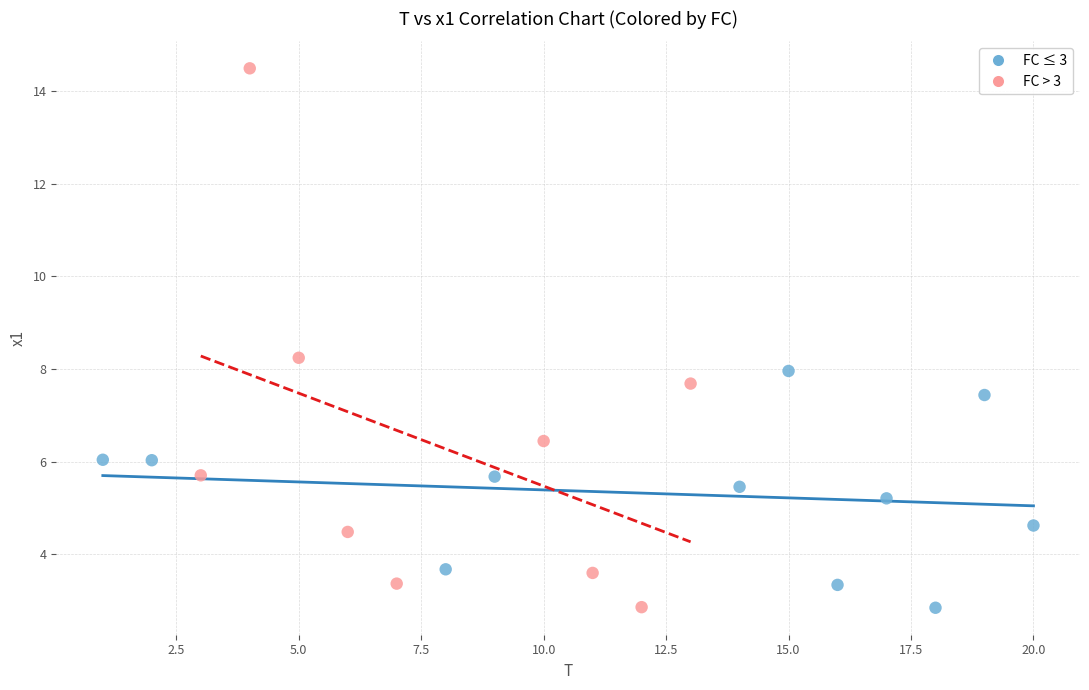

What are all the series names shown in the legend?

FC ≤ 3, FC > 3